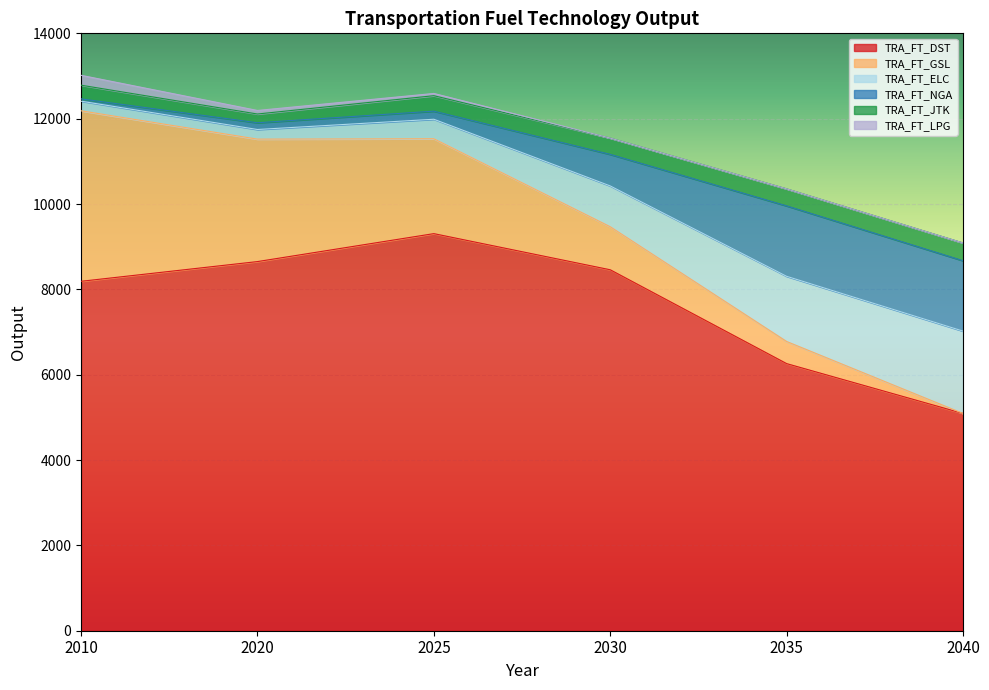

At which label does TRA_FT_DST reach its peak?

2025